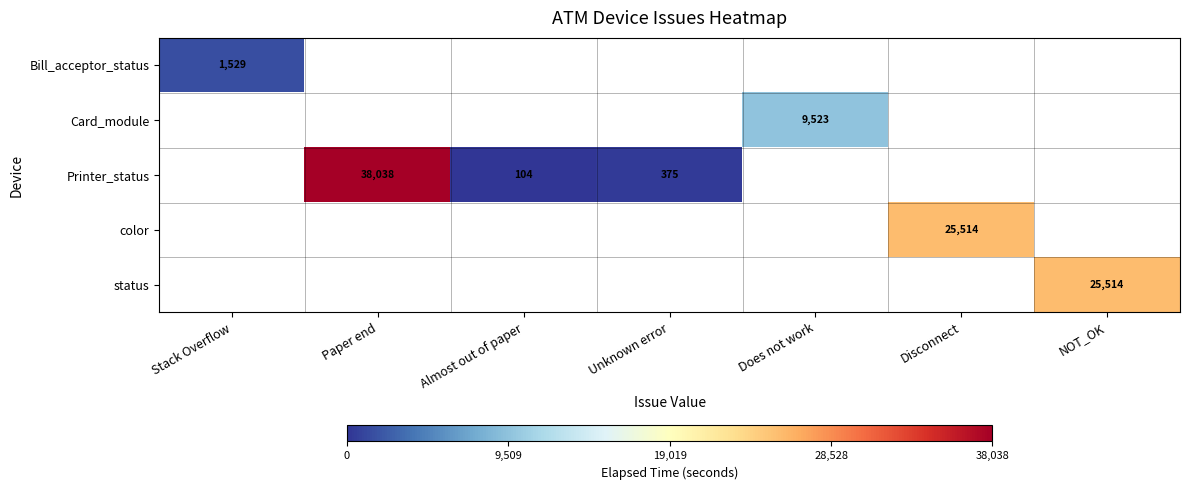

The status series shows 5313 at NOT_OK. True or false?

False